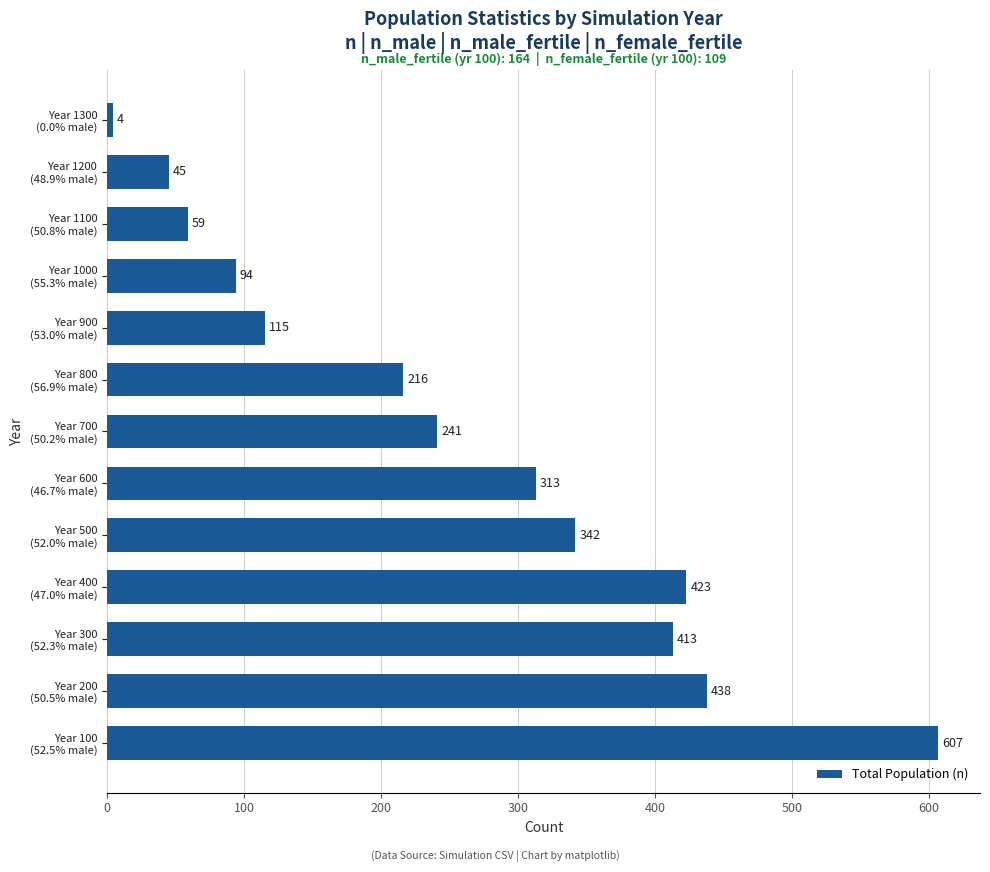

What is the average value?

255